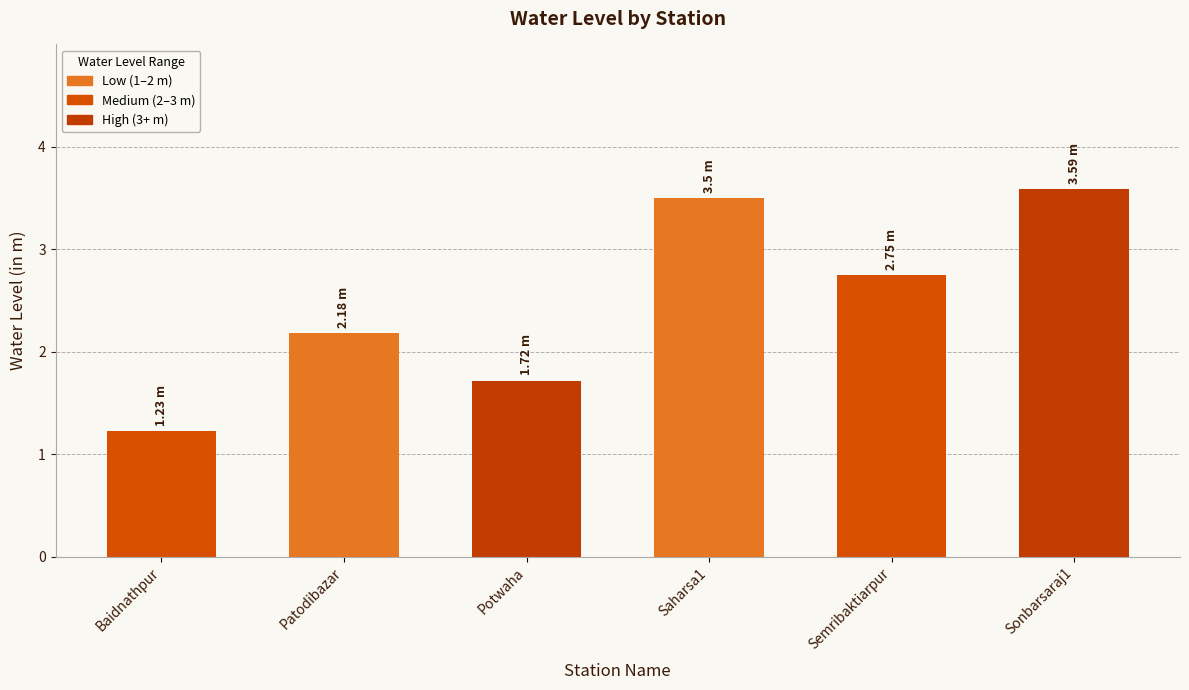

At which category does the chart reach its peak across all series?

Sonbarsaraj1